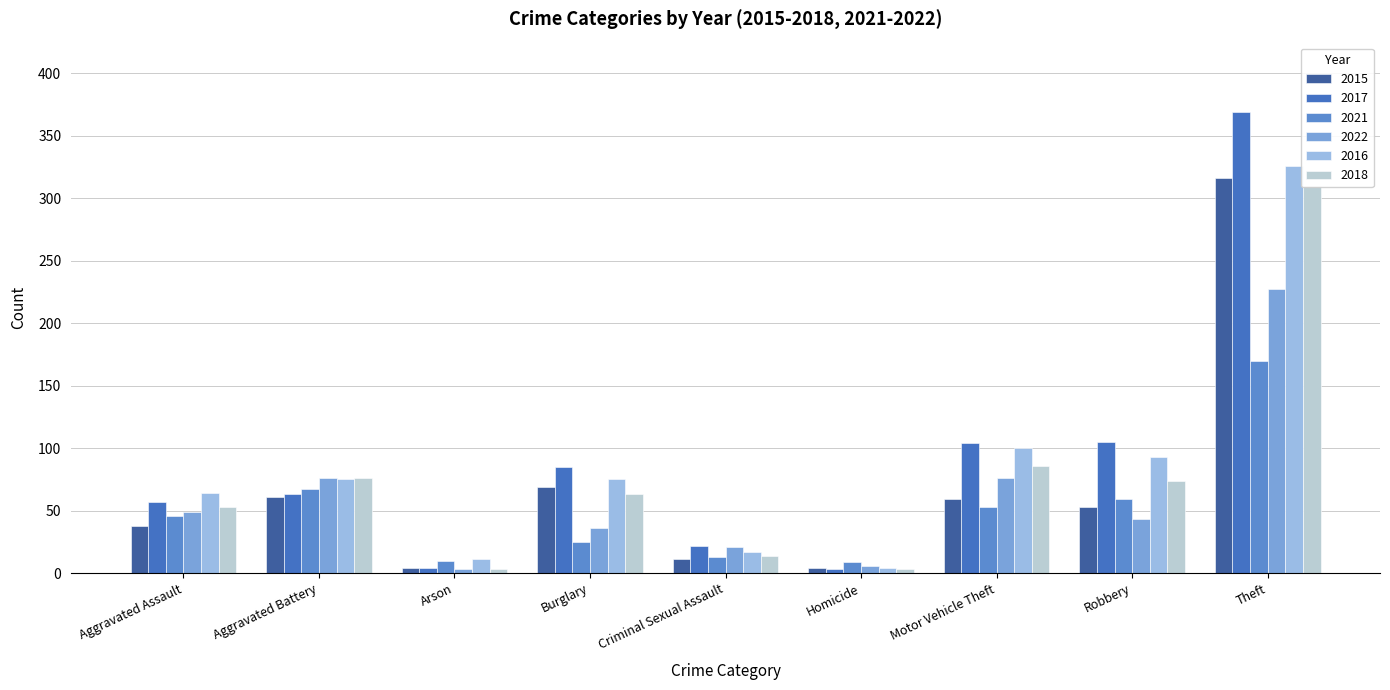

Between Arson and Burglary, which series saw the biggest shift?

2017